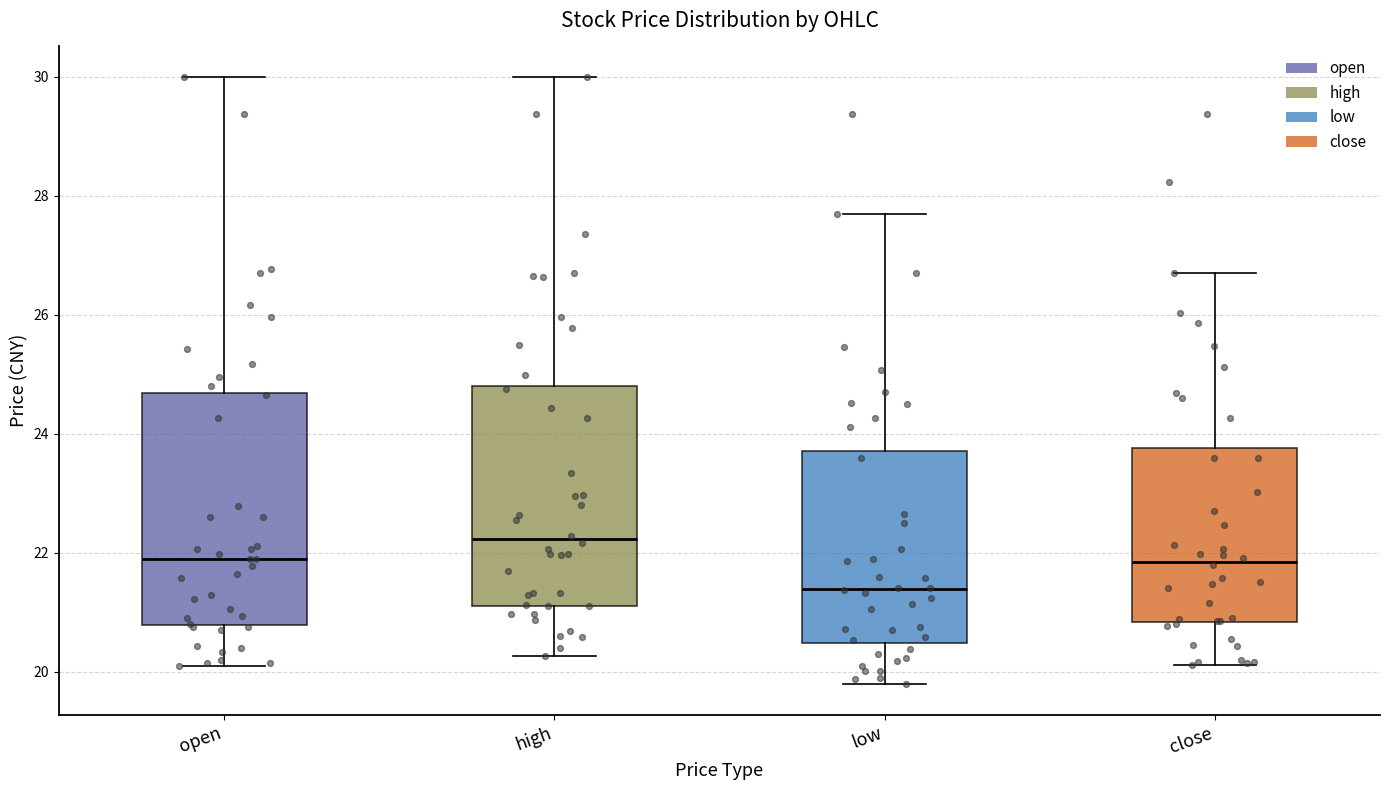

Where is the lower edge of the box for open on the y-axis? The values are not printed on the chart, so give them approximately, as read against the axis.

20.8